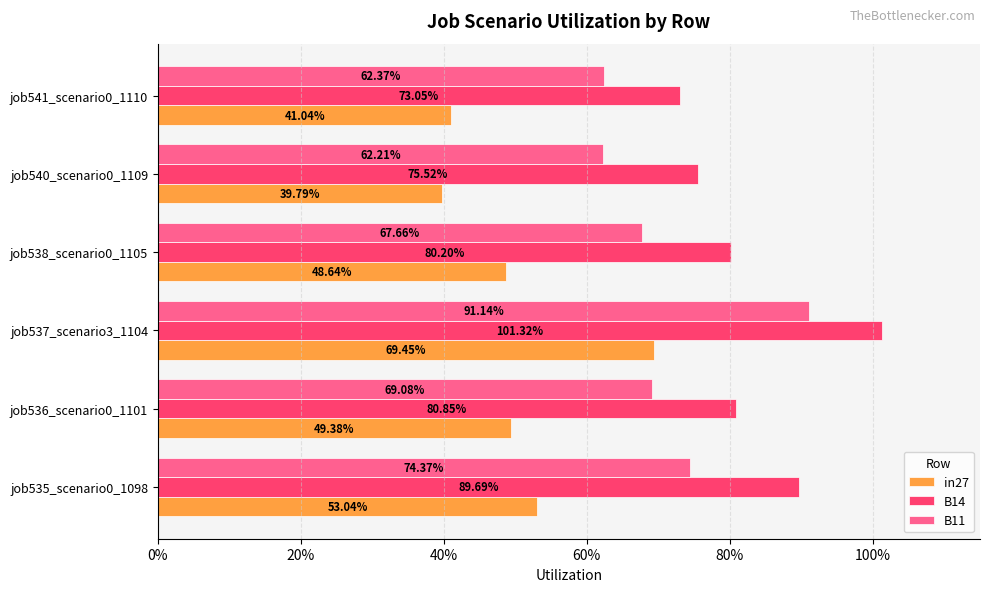

What are all the series names shown in the legend?

in27, B14, B11